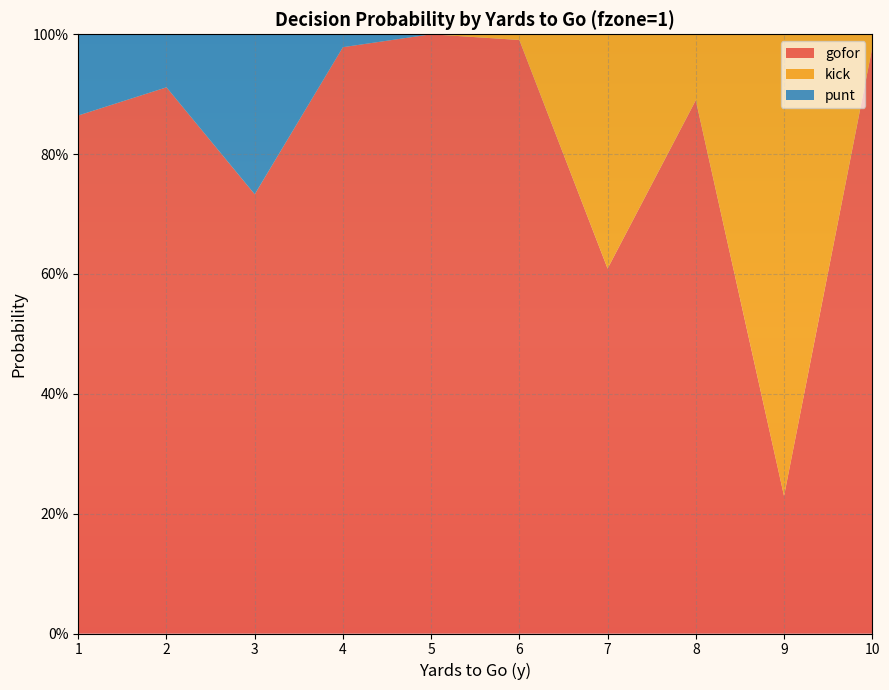

Reading left to right, list all the values displayed in this chart.

gofor: 1=0.9	2=0.9	3=0.7	4=1.0	5=1.0	6=1.0	7=0.6	8=0.9	9=0.2	10=1.0
kick: 1=0.0	2=0.0	3=0.0	4=0.0	5=0.0	6=0.0	7=0.4	8=0.1	9=0.8	10=0.0
punt: 1=0.1	2=0.1	3=0.3	4=0.0	5=0.0	6=0.0	7=0.0	8=0.0	9=0.0	10=0.0